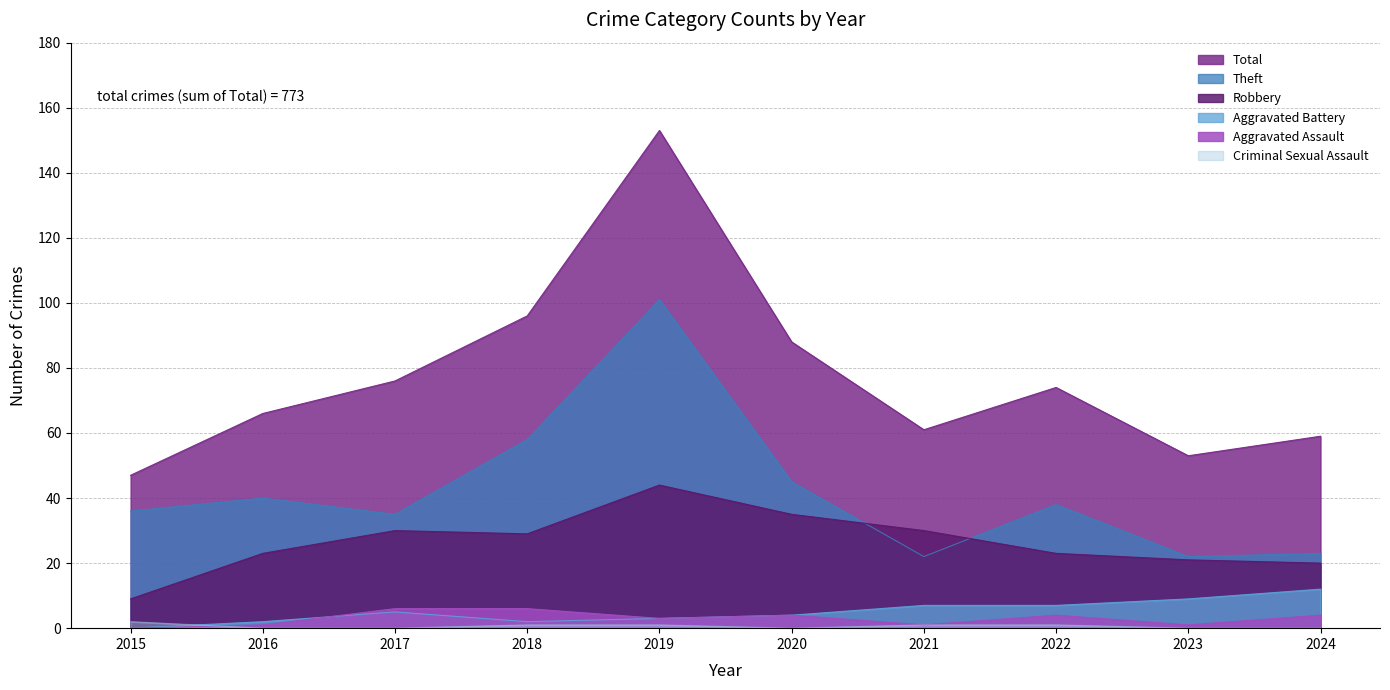

What is the difference between the second highest and minimum values in the Aggravated Battery series?

9